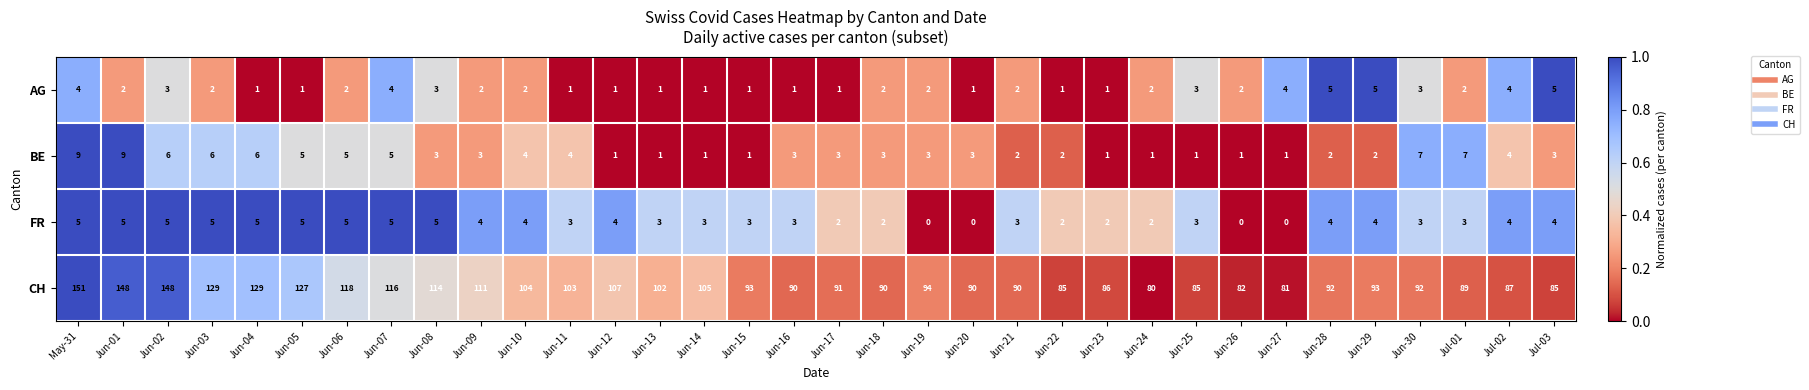

At how many categories does at least one series exceed 0?

34